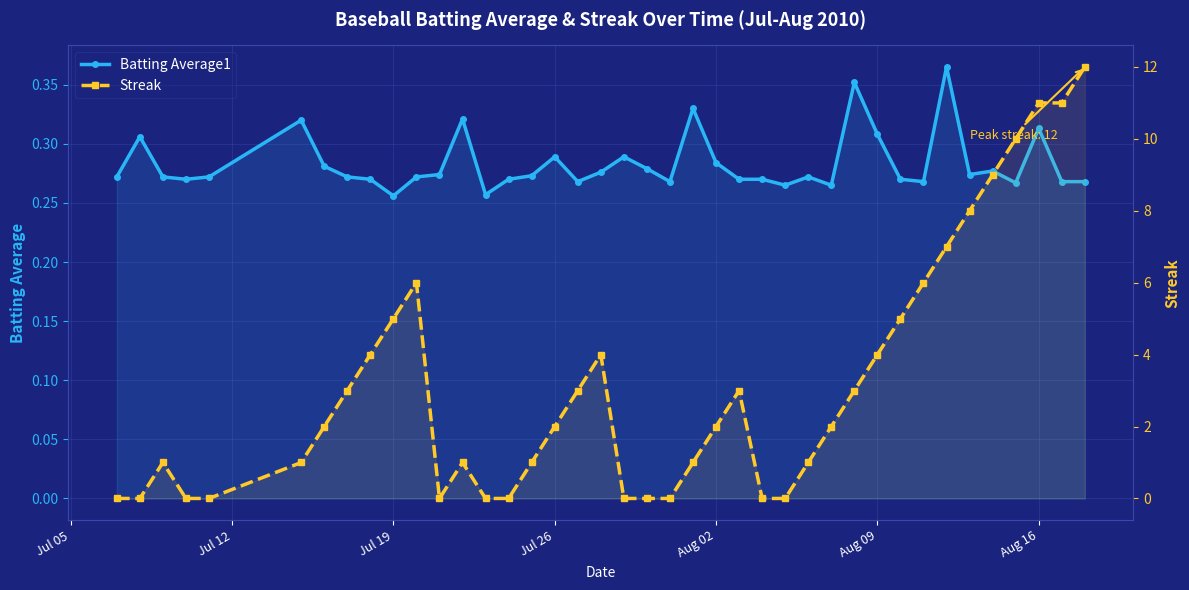

Does the chart display data point markers on the line(s)?

Yes